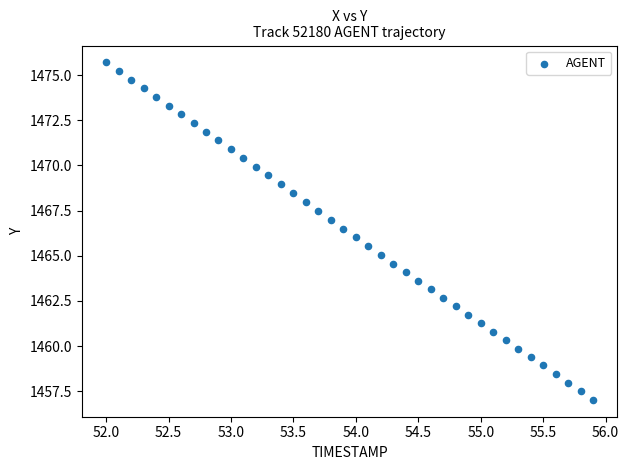

What is the range of X values (max minus min)?

3.9